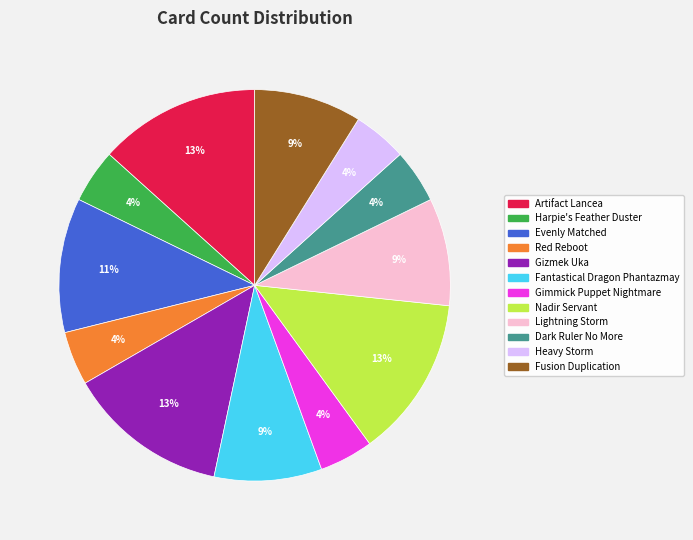

To the nearest percent, what is the difference between the Evenly Matched and Artifact Lancea slice percentages?

2%